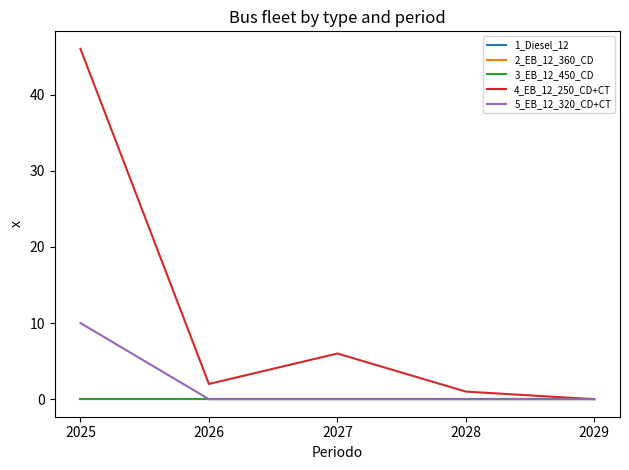

Does the chart display data point markers on the line(s)?

No